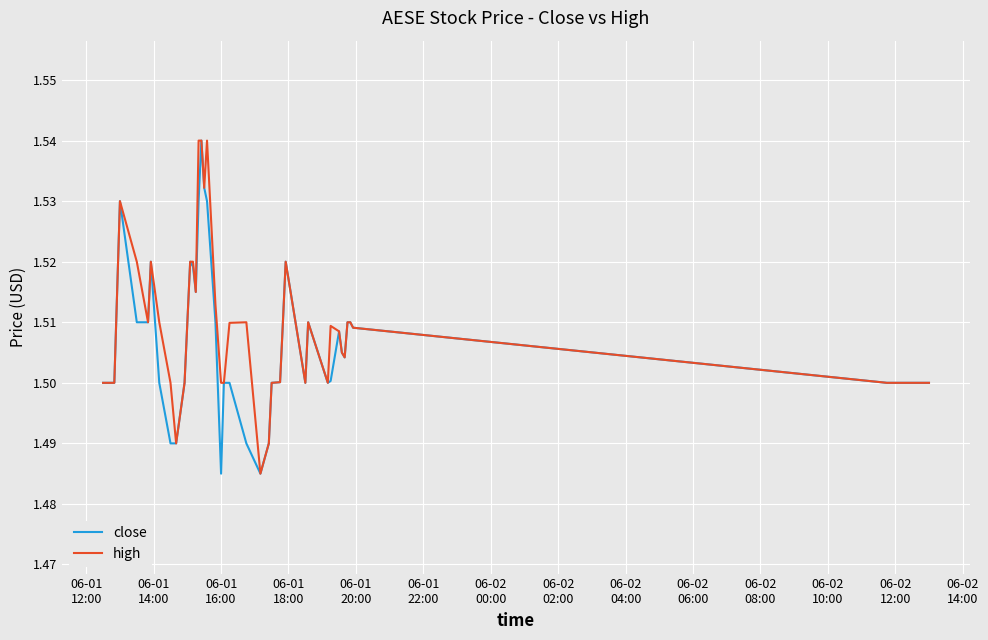

List the series in order of their overall mean, lowest first.

close, high